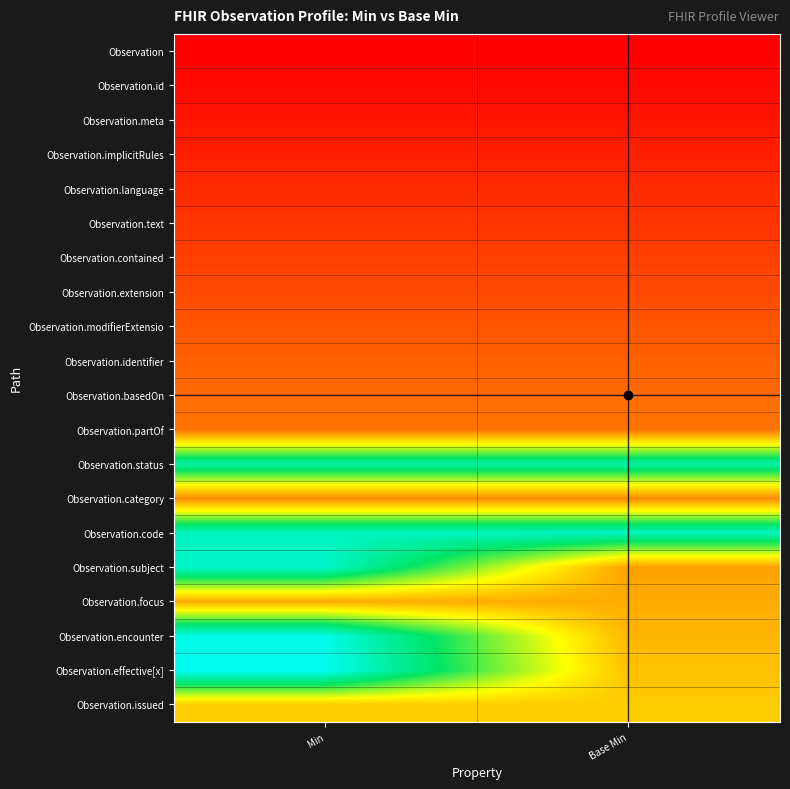

Rank the series by their maximum value, from lowest to highest.

Observation, Observation.id, Observation.meta, Observation.implicitRules, Observation.language, Observation.text, Observation.contained, Observation.extension, Observation.modifierExtensio, Observation.identifier, Observation.basedOn, Observation.partOf, Observation.category, Observation.focus, Observation.issued, Observation.status, Observation.code, Observation.subject, Observation.encounter, Observation.effective[x]